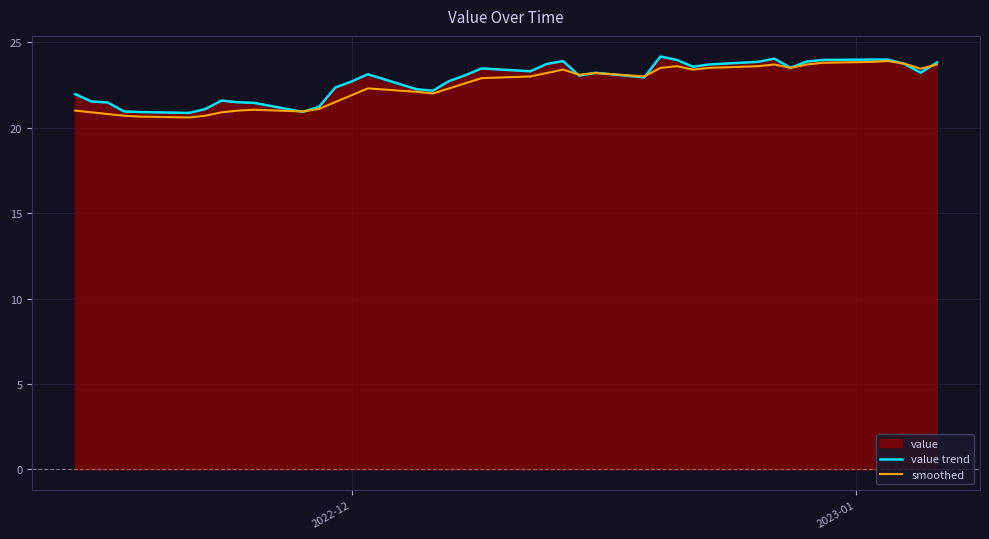

What is the minimum value shown in the chart?

20.6